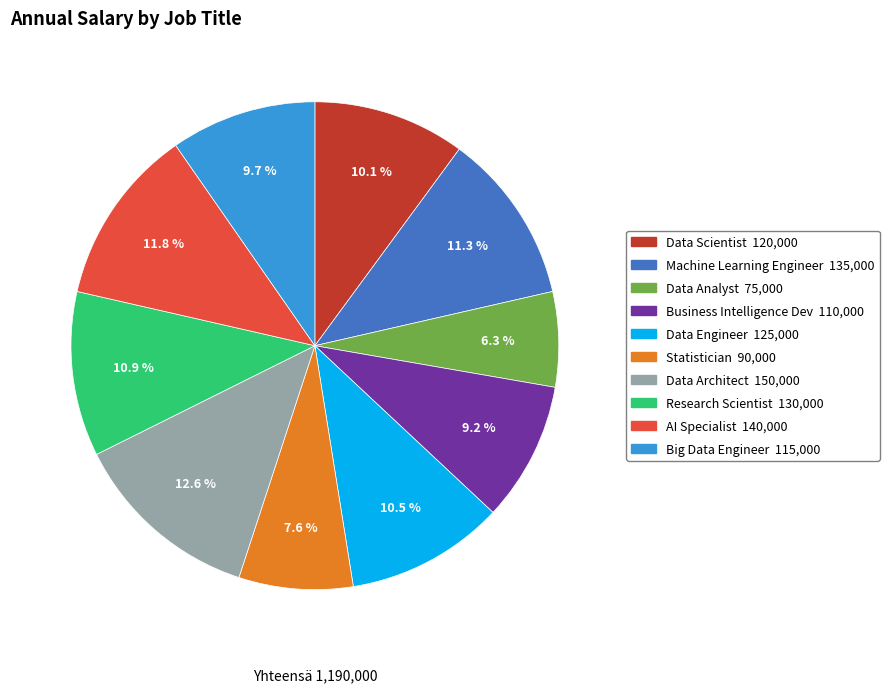

What is the ratio of the value at Big Data Engineer to the value at Data Scientist?

1.0